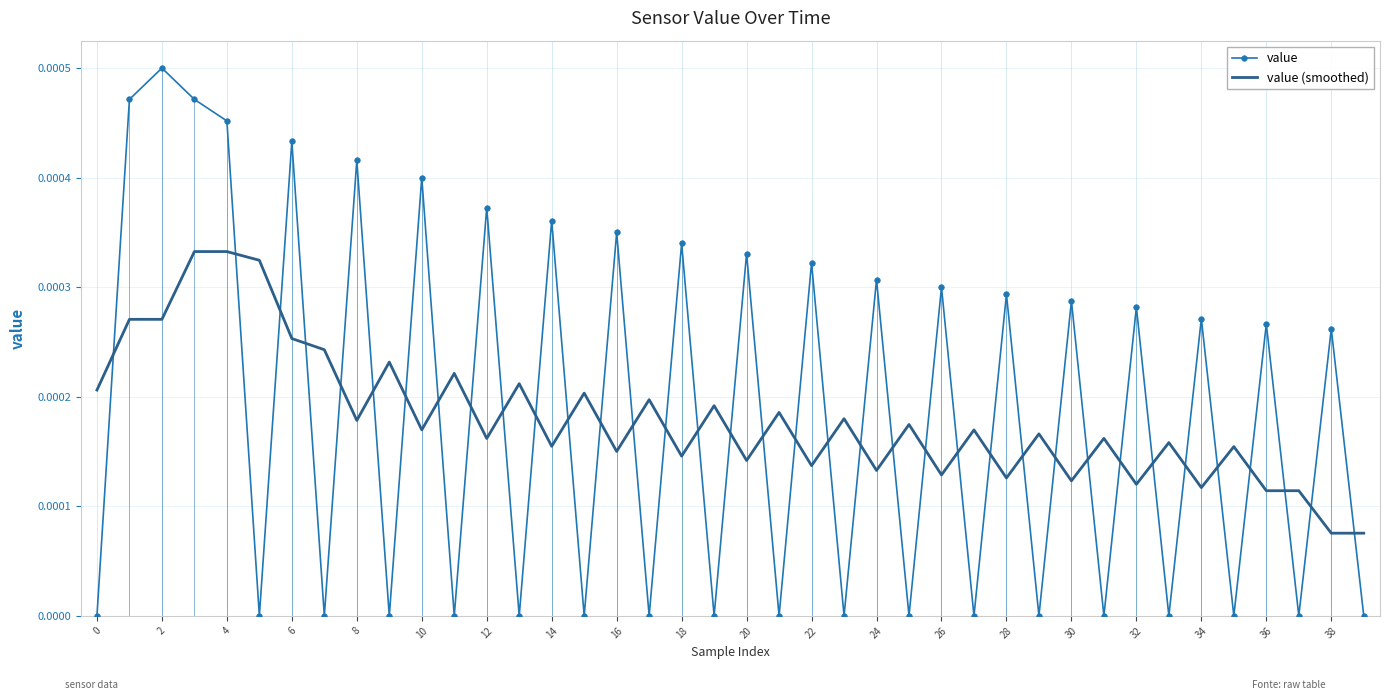

What are all the series names shown in the legend?

value, value (smoothed)